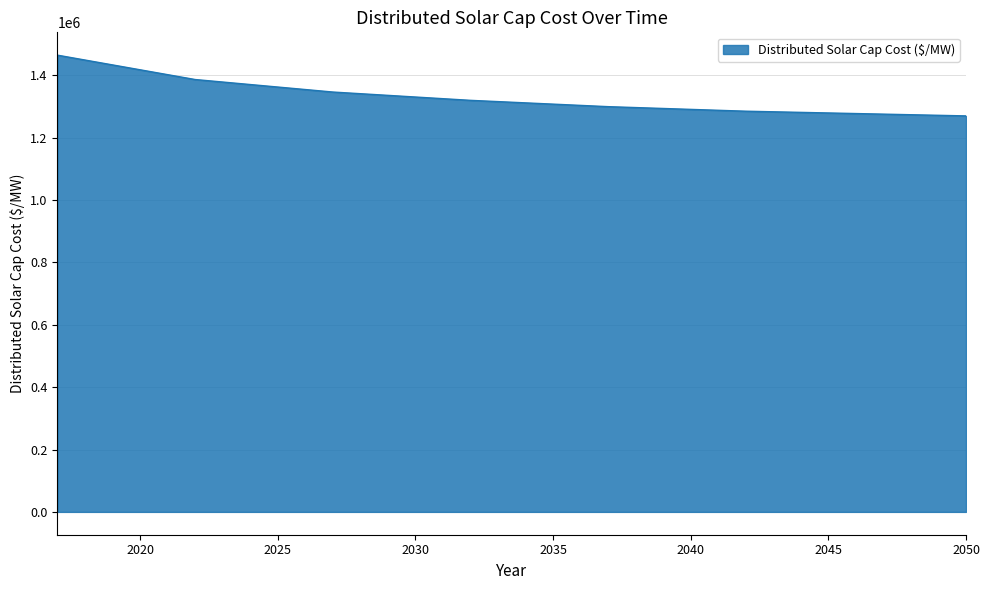

What is the difference between the maximum and minimum values?

194779.4